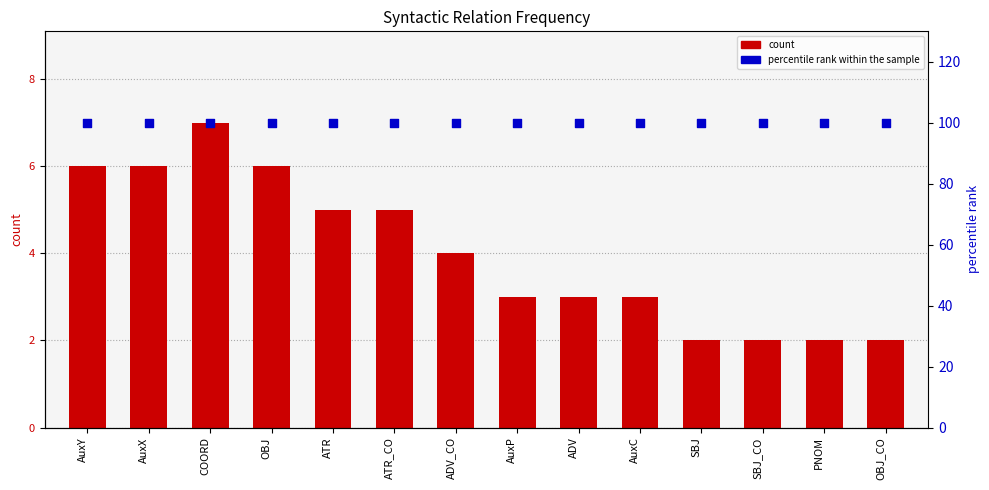

At how many categories does at least one series exceed 80?

14